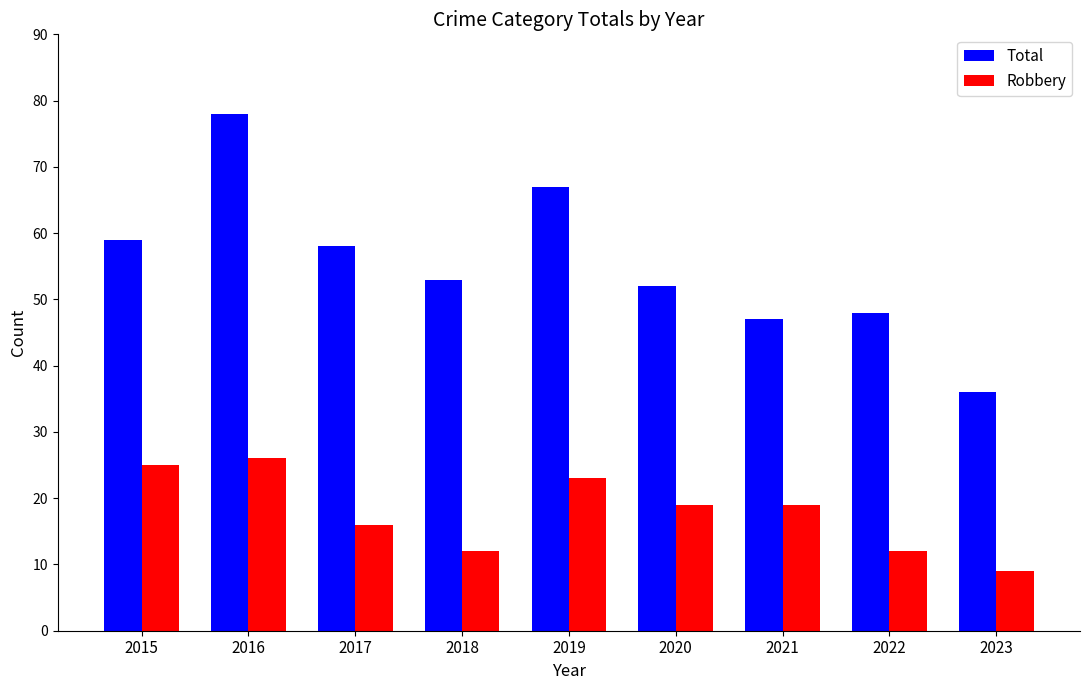

How many series are shown in this chart?

2